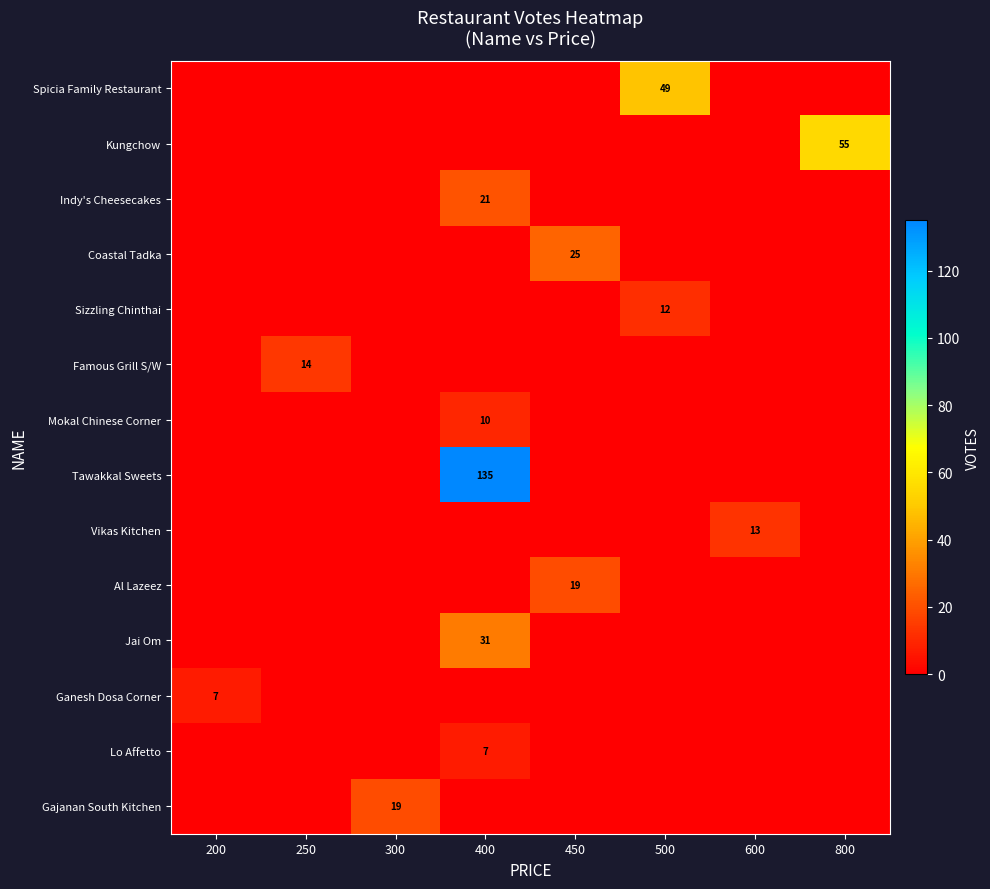

The value of Tawakkal Sweets at 400 is 135. True or false?

True